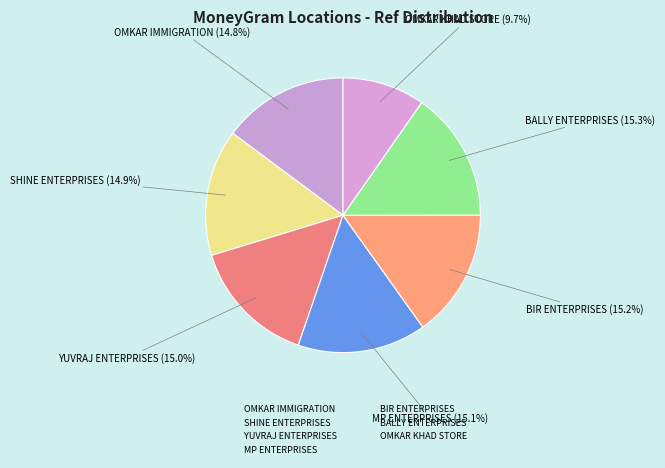

How many segments does this pie chart have?

7